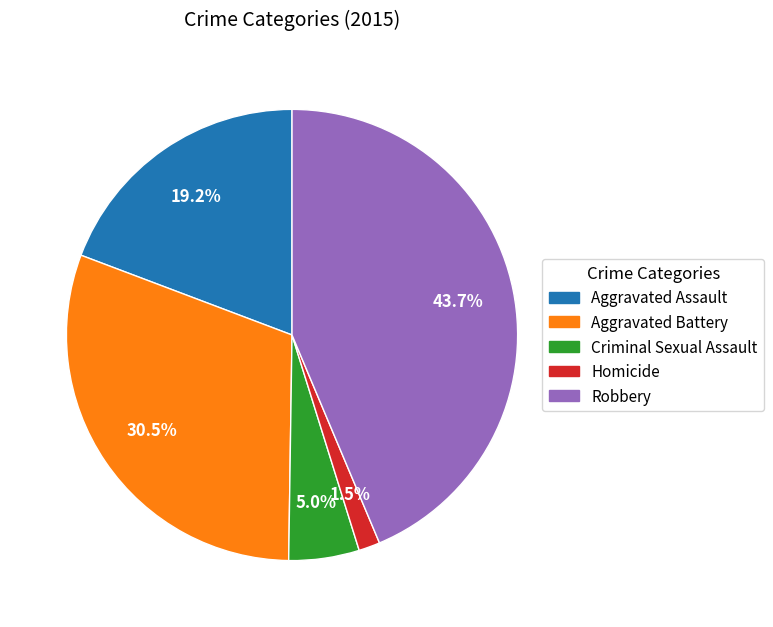

The Aggravated Assault slice represents 19% of the pie. True or false?

True